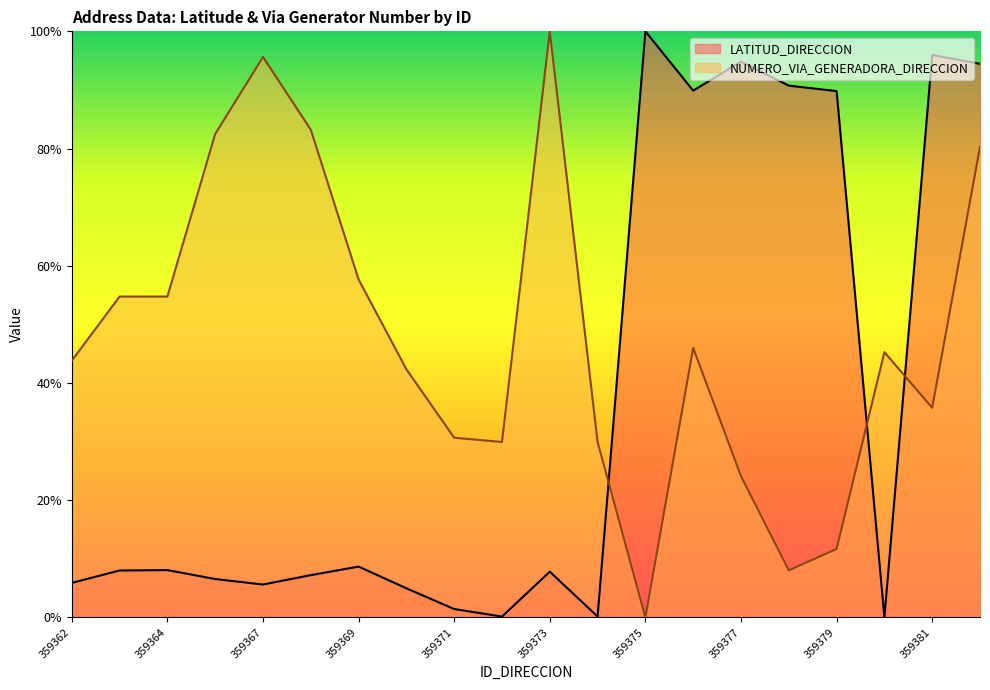

Reading left to right, transcribe all the data shown in this chart.

LATITUD_DIRECCION: 0.1	0.1	0.1	0.1	0.1	0.1	0.1	0.0	0.0	0.0	0.1	0.0	1.0	0.9	0.9	0.9	0.9	0.0	1.0	0.9
NUMERO_VIA_GENERADORA_DIRECCION: 0.4	0.5	0.5	0.8	1.0	0.8	0.6	0.4	0.3	0.3	1.0	0.3	0.0	0.5	0.2	0.1	0.1	0.5	0.4	0.8